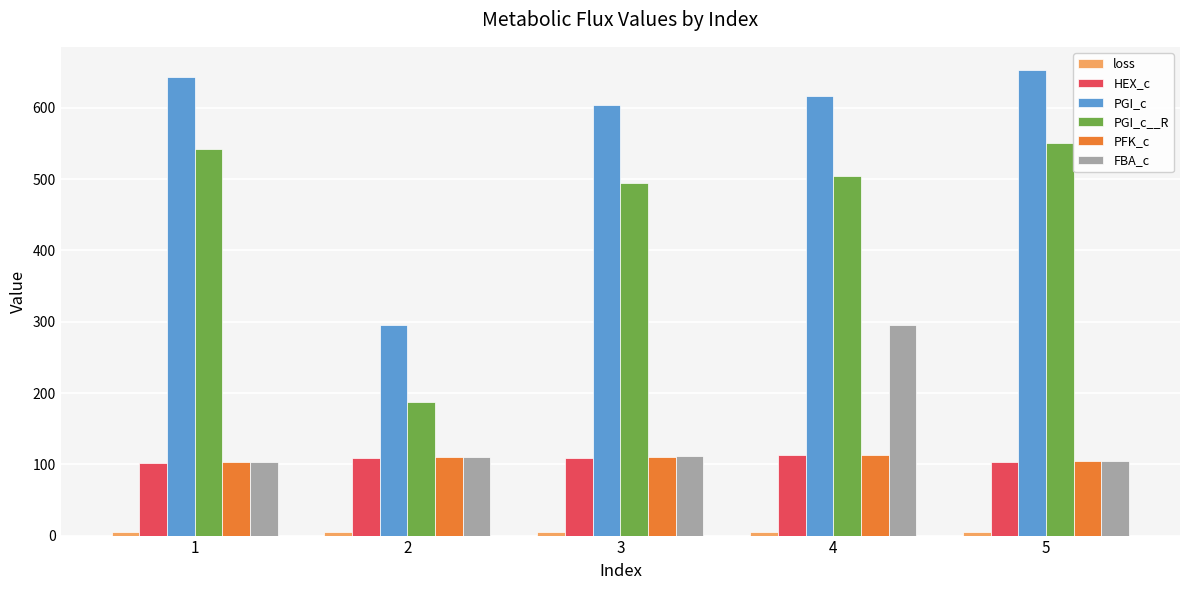

The value of PGI_c at 2 is 296.0. True or false?

True